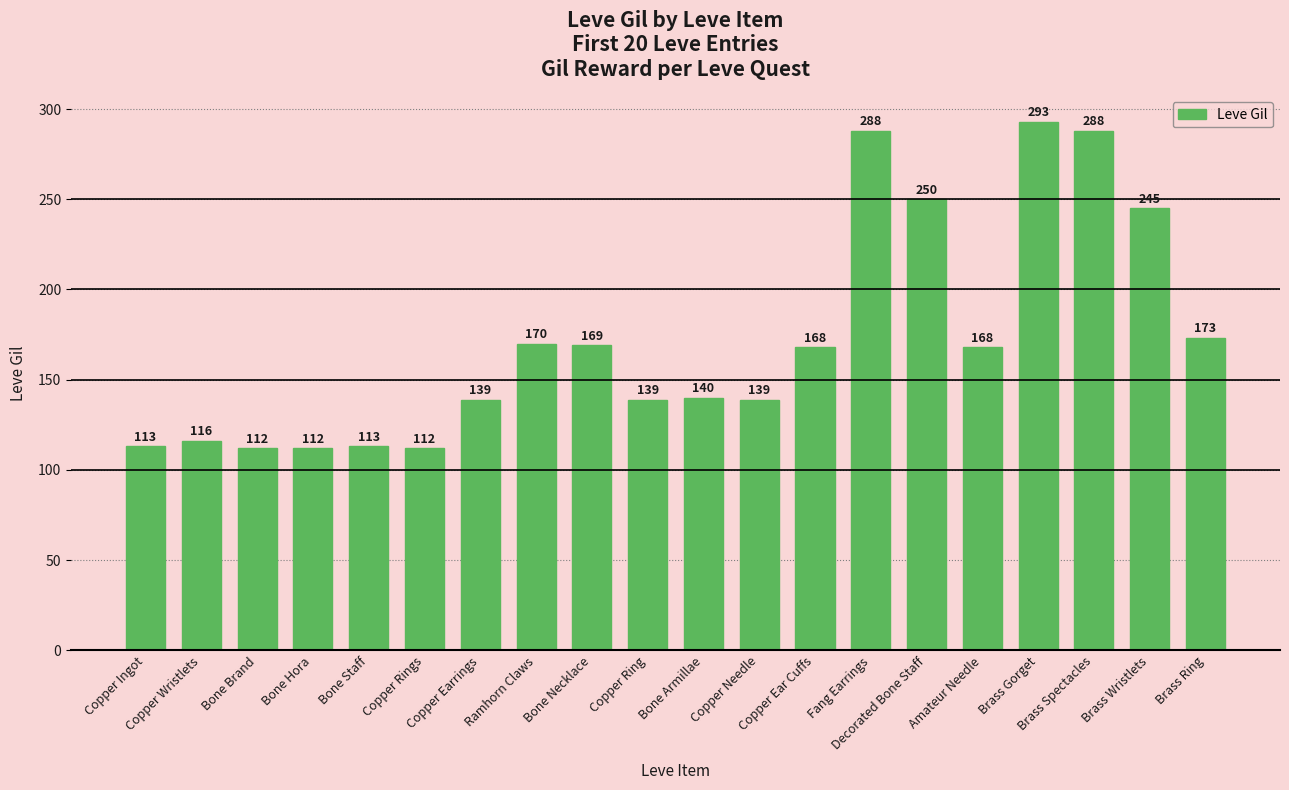

At which label does the data first exceed 168?

Ramhorn Claws